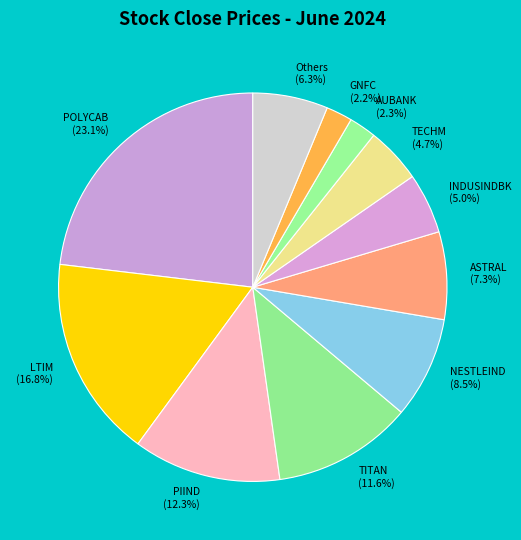

Is there any slice that represents more than half of the pie?

No